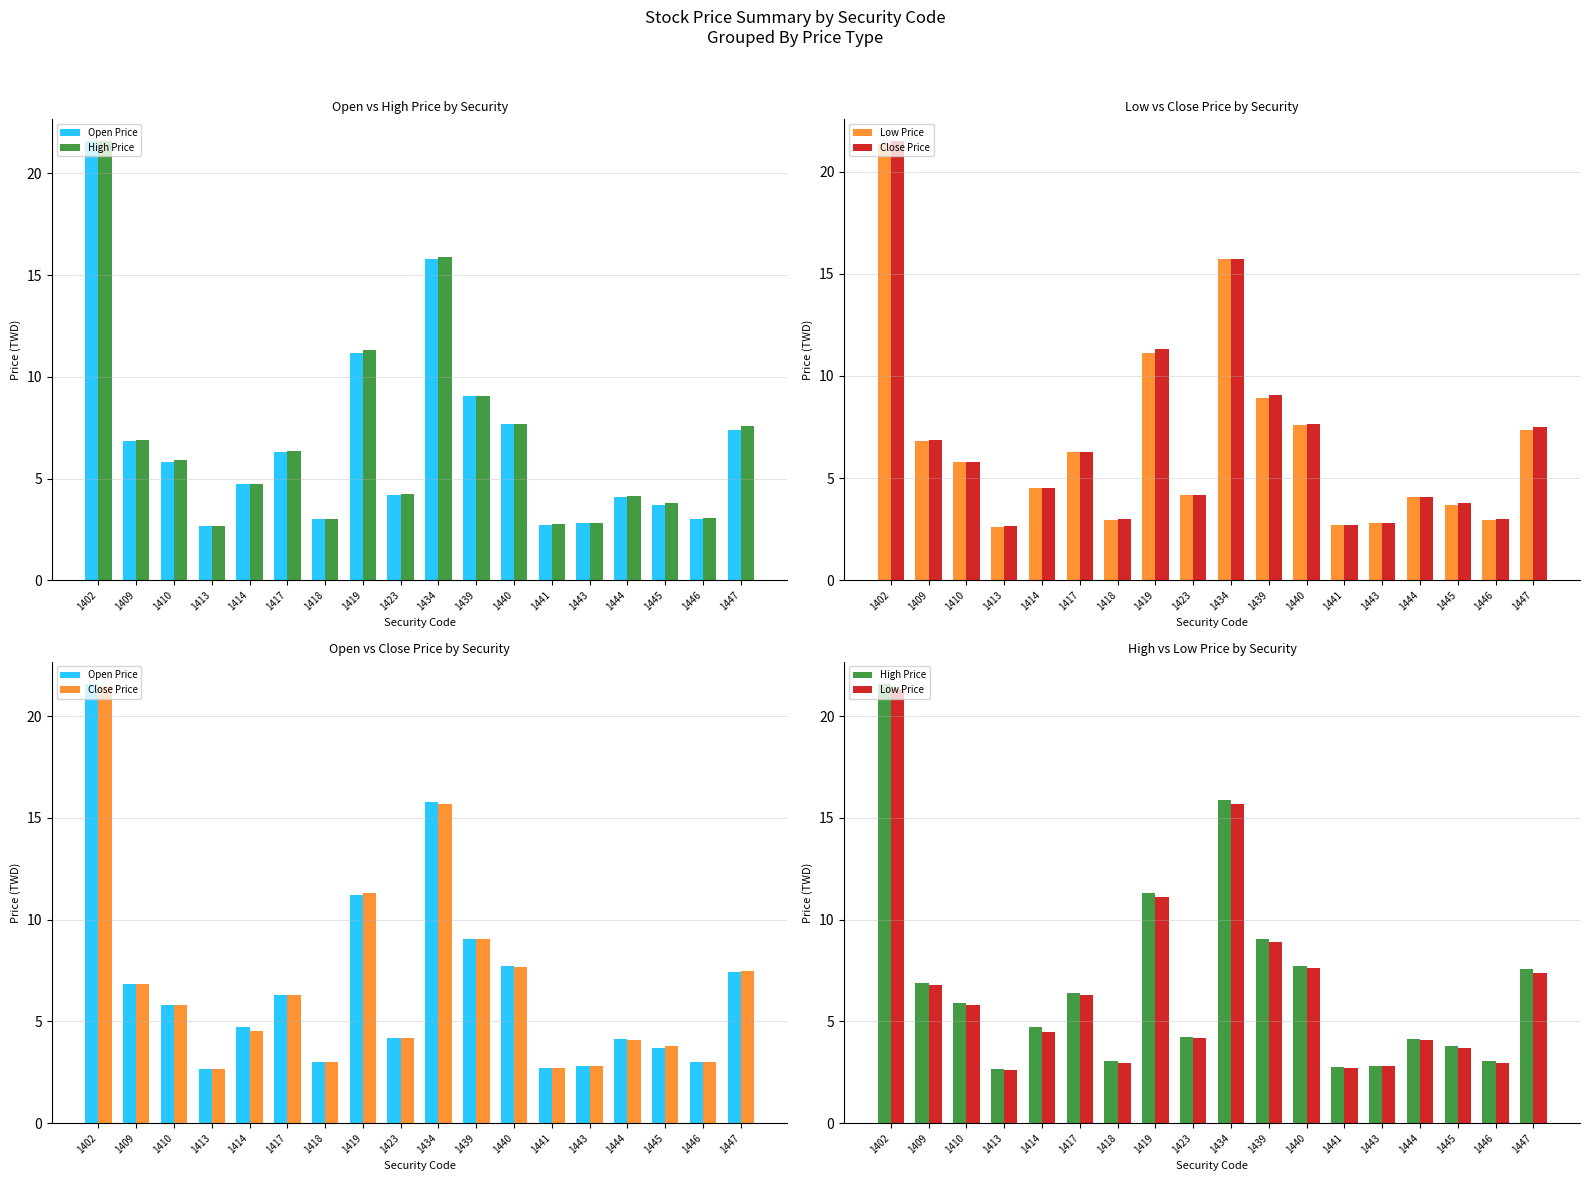

Which series changed the most between 1409 and 1417?

Close Price